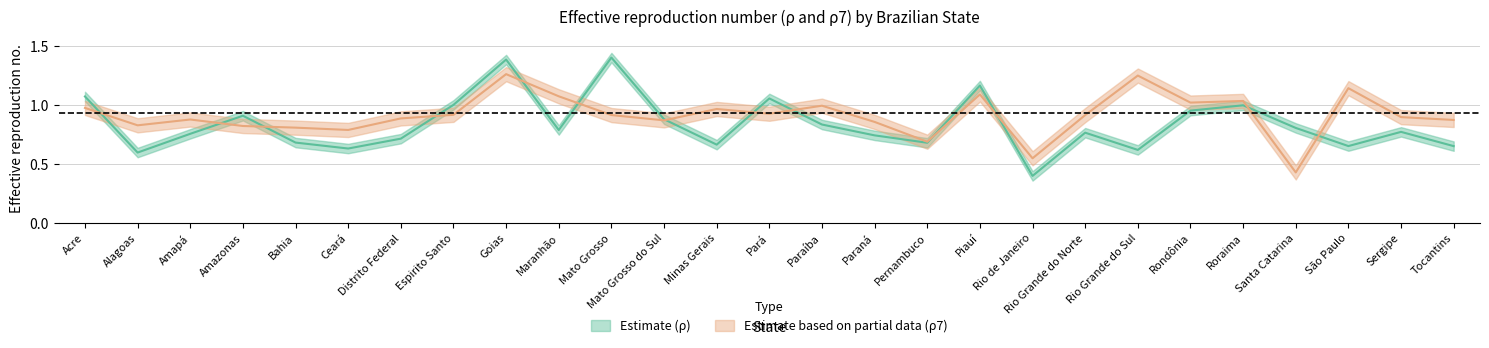

Between Goias and Santa Catarina, which series saw the biggest shift?

rho7